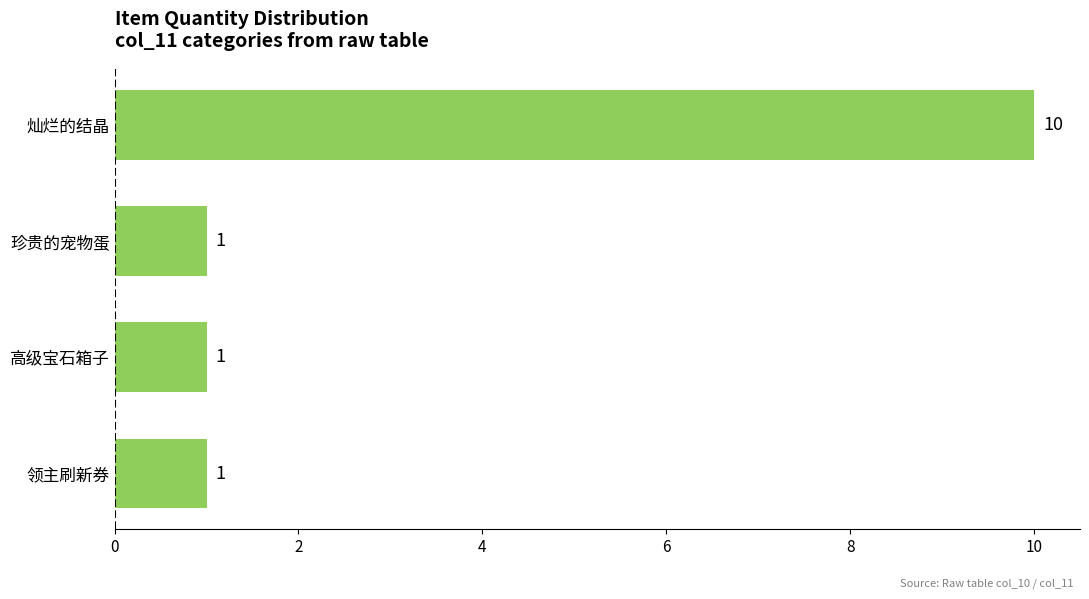

What is the average value?

3